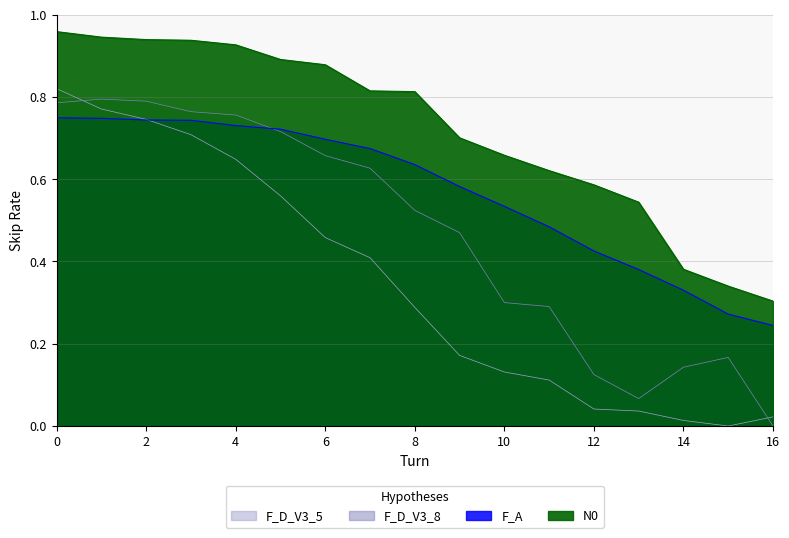

At which category does 1 Han Good shape reach its first local peak?

1